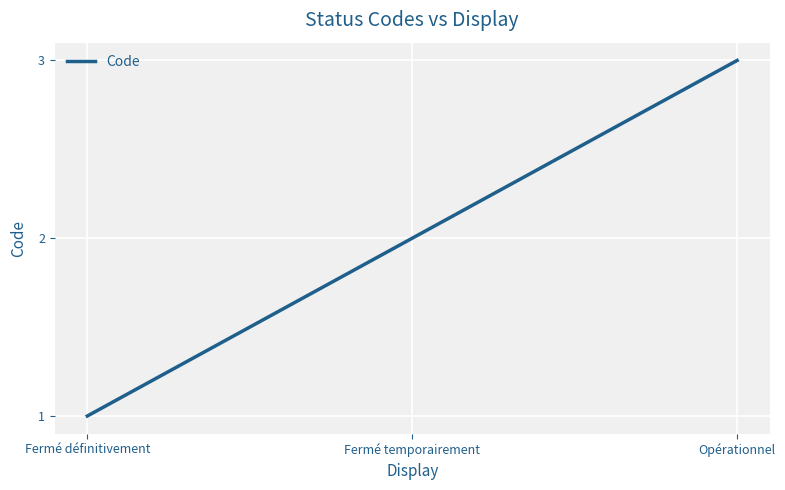

List the labels in order of value, largest first.

Opérationnel, Fermé temporairement, Fermé définitivement